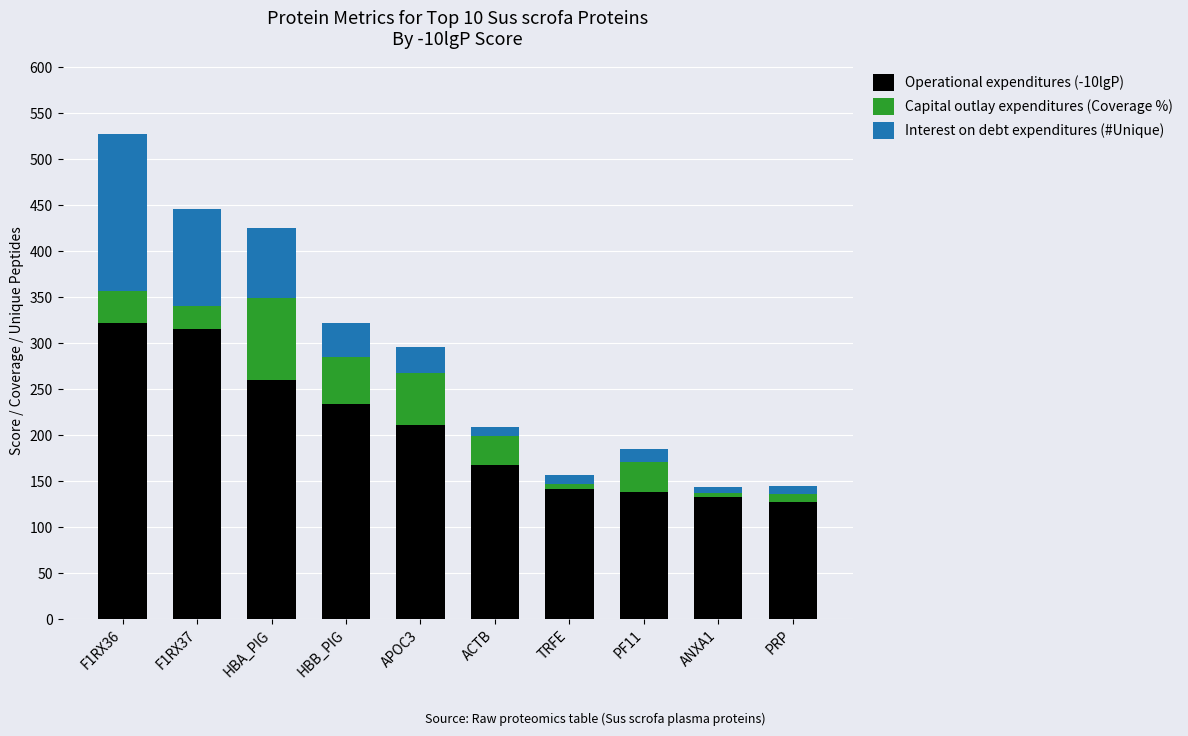

Reading left to right, list the values for the Operational expenditures (-10lgP) series.

F1RX36=322.2	F1RX37=315.5	HBA_PIG=259.7	HBB_PIG=233.5	APOC3=211.3	ACTB=167.7	TRFE=141.6	PF11=138.1	ANXA1=133.1	PRP=127.8